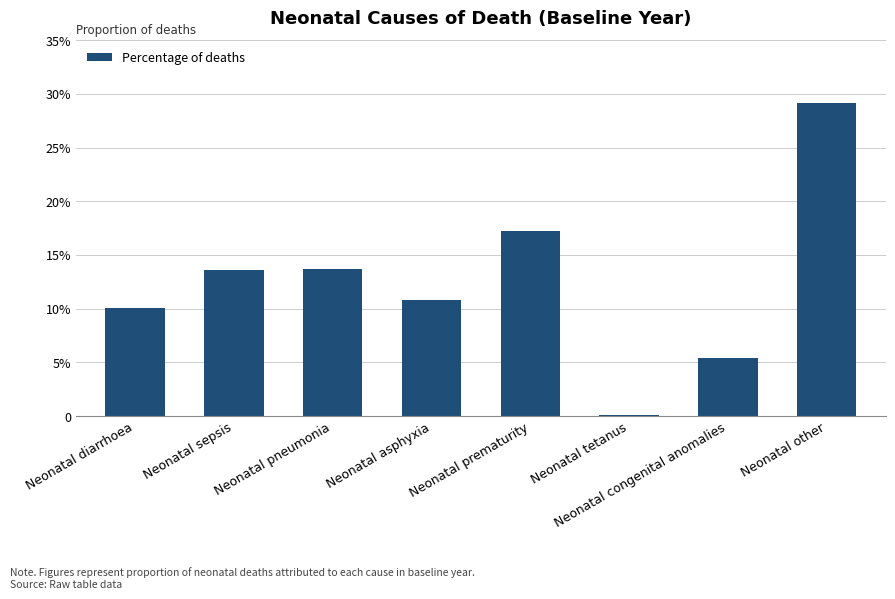

What is the sum of all values?

1.0